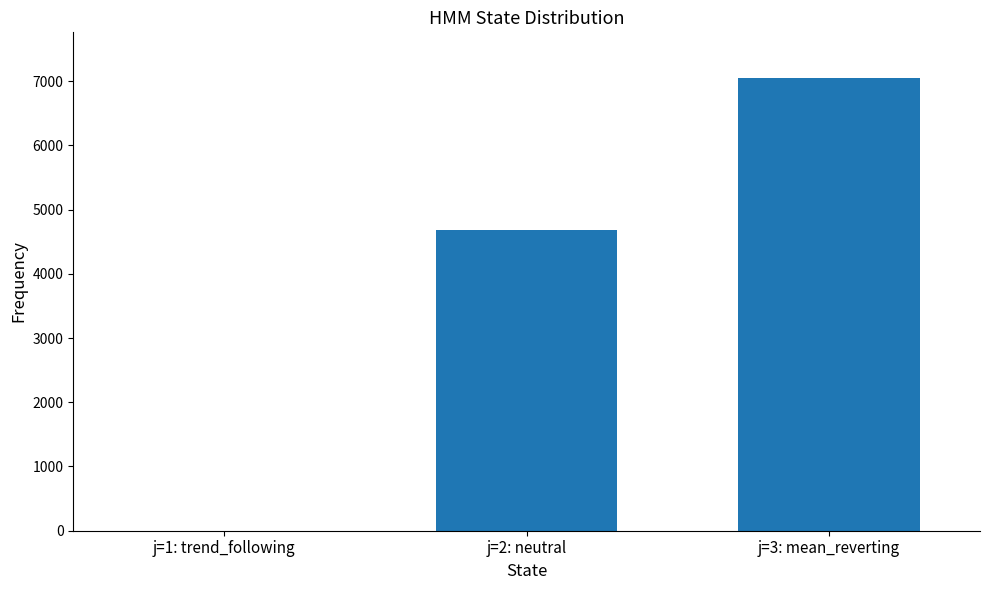

At which label is the value closest to 3526?

j=2: neutral